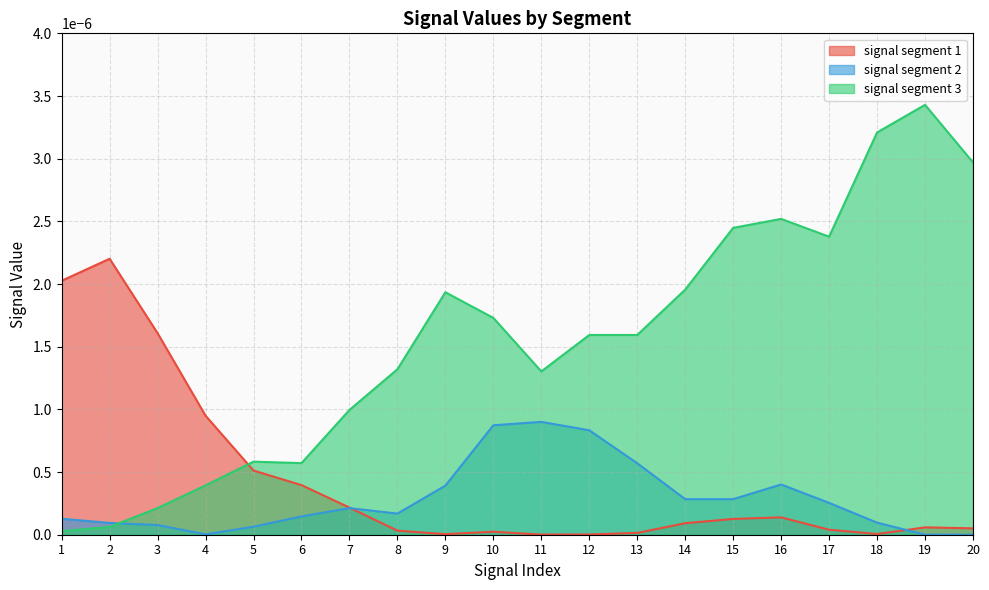

Rank the series by their maximum value, from highest to lowest.

signal segment 3, signal segment 1, signal segment 2